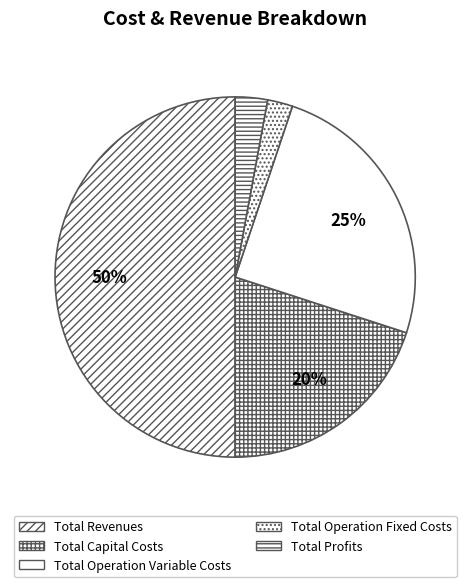

To the nearest percent, what is the combined percentage of Total Revenues and Total Capital Costs?

70%